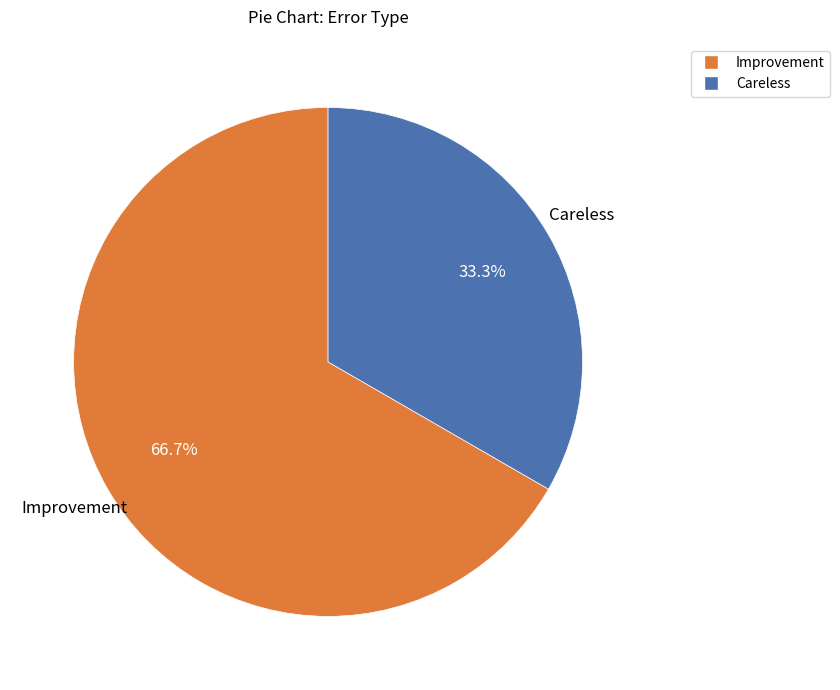

What is the ratio of the value at Improvement to the value at Careless?

2.0